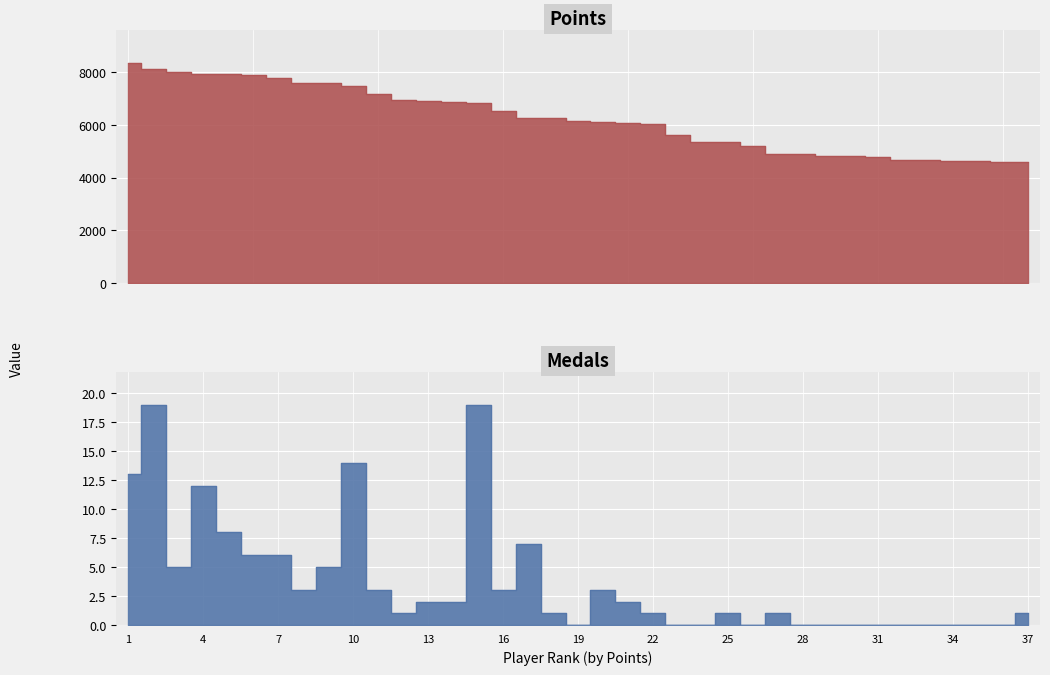

At how many categories does at least one series exceed 649?

37